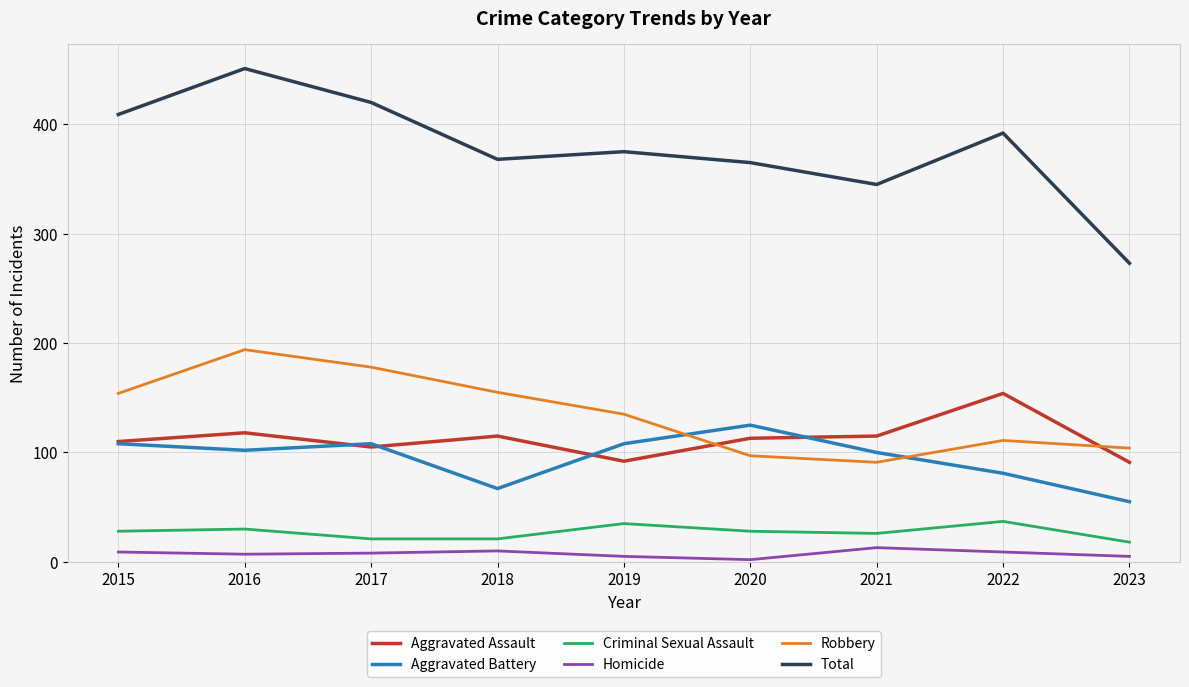

Which category has the highest value in the Aggravated Battery series?

2020